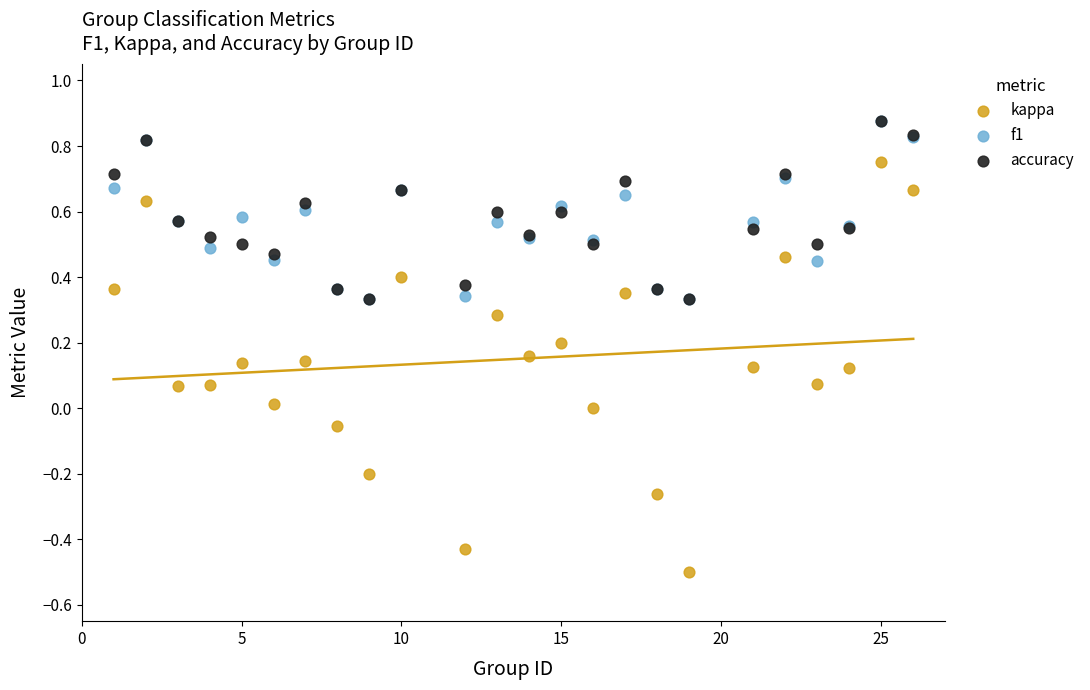

Which series contains the lowest Y value?

kappa